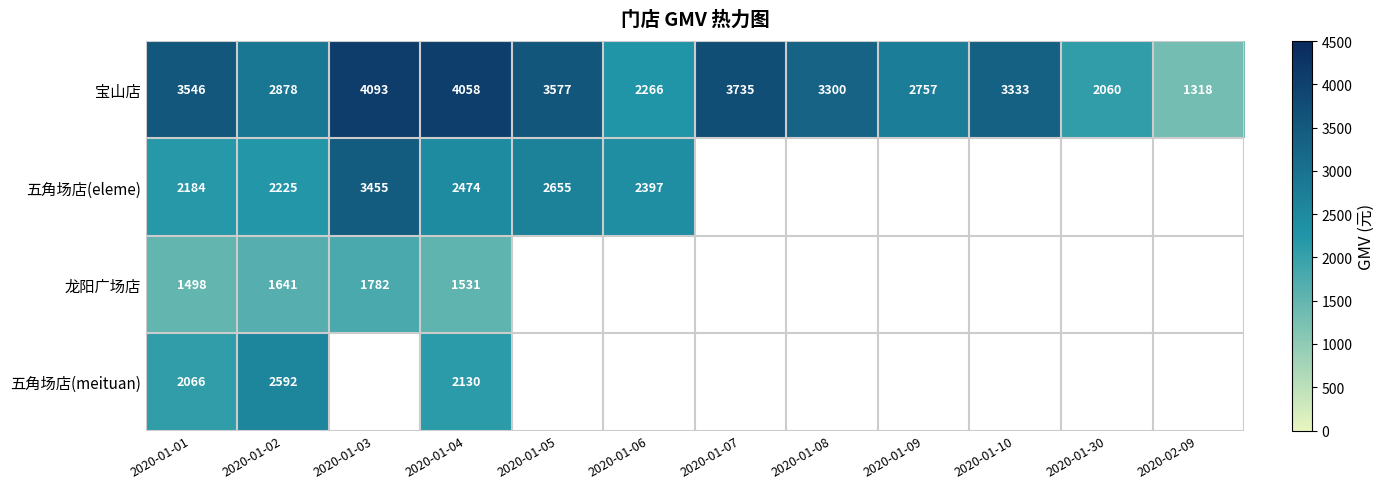

Is the value of 五角场店(eleme) at 2020-01-02 greater than the value of 宝山店 at 2020-01-10?

No